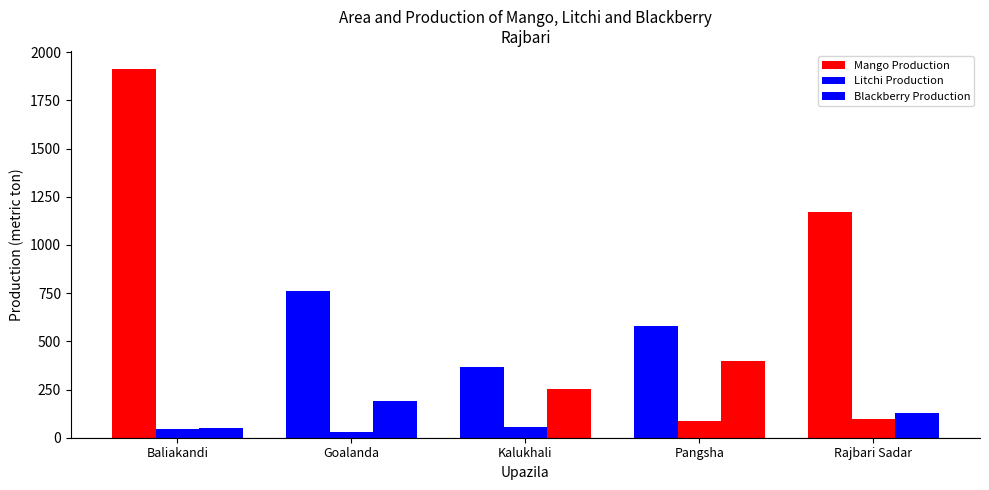

What is the value of the Mango Production bar at the 4th from the left?

578